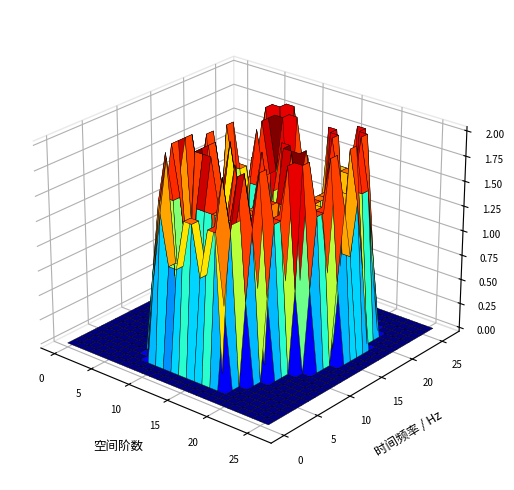

At which category is the sum across all series the highest?

9